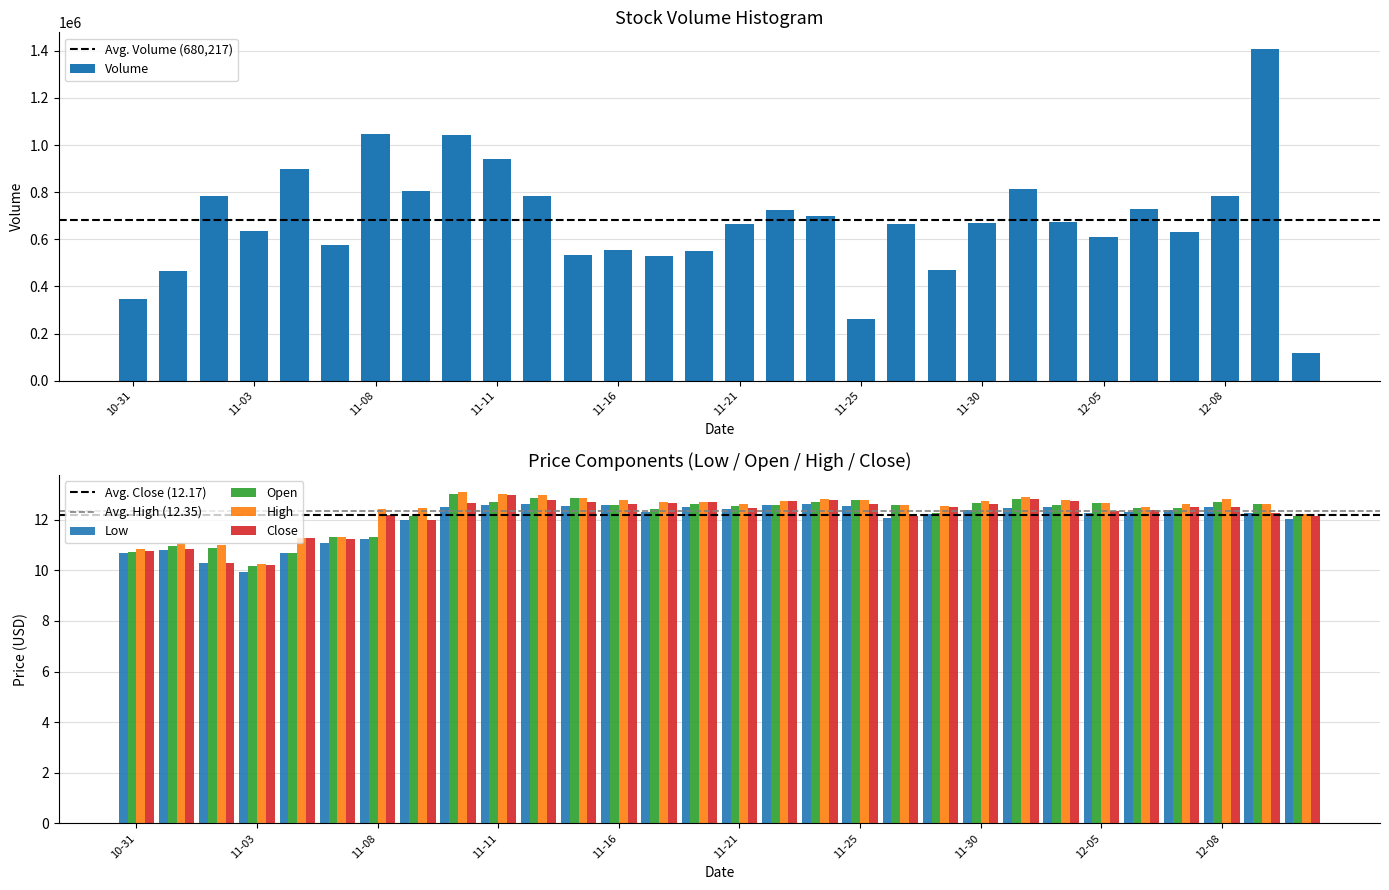

Count the number of categories in the chart.

30